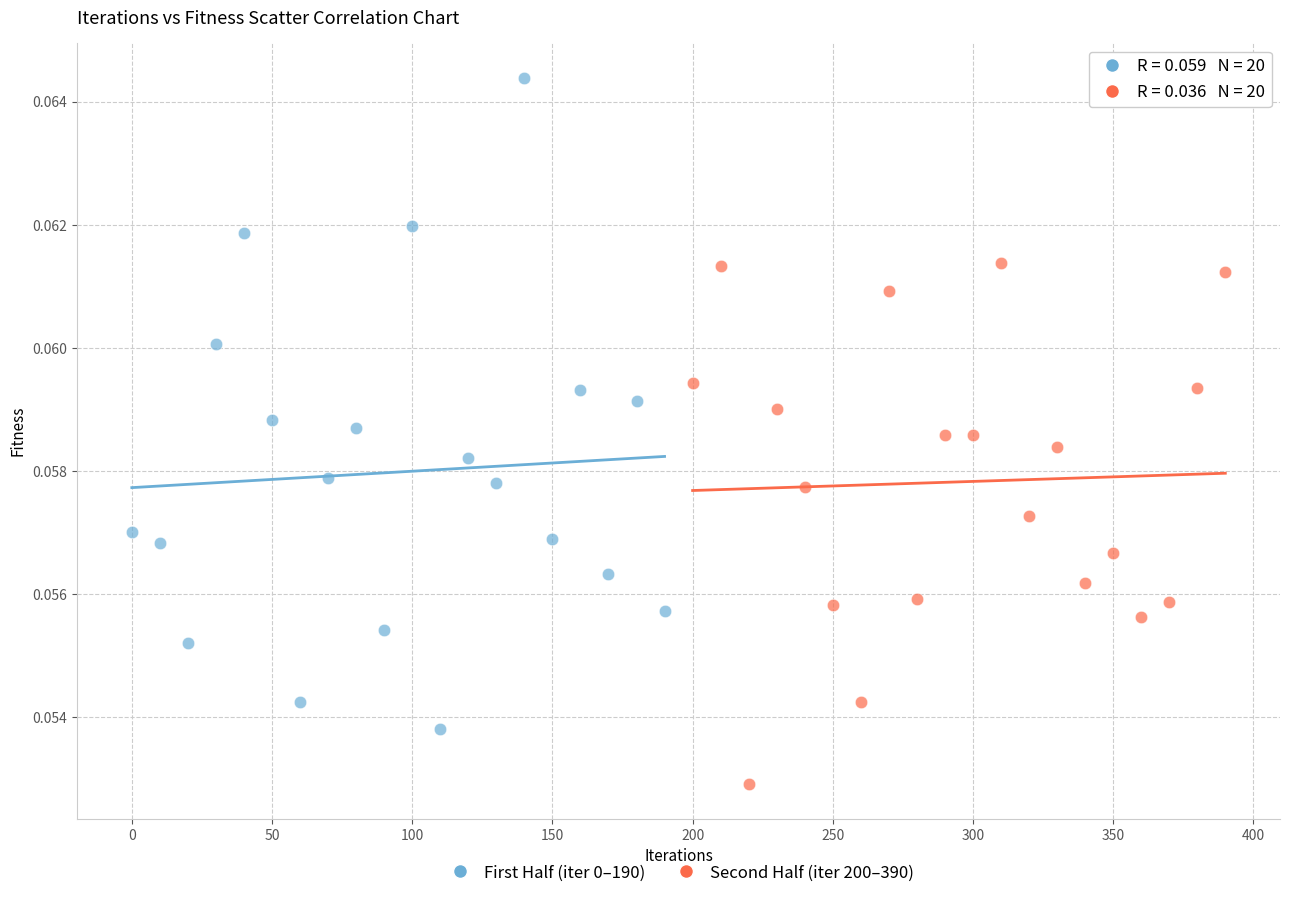

Which series contains the highest Y value?

First Half (iter 0–190)